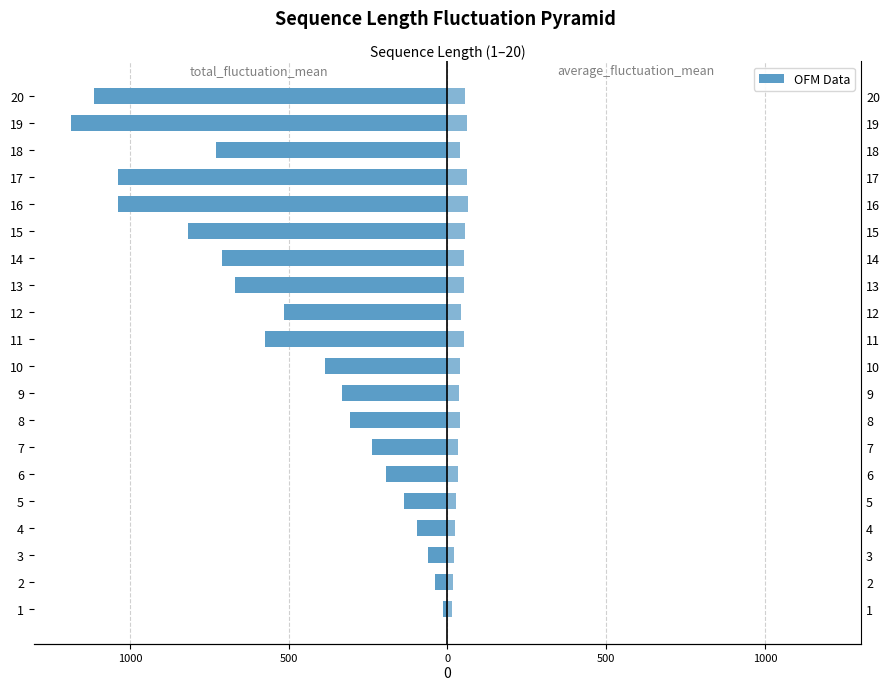

How many values in the average_fluctuation_mean series exceed 40?

10